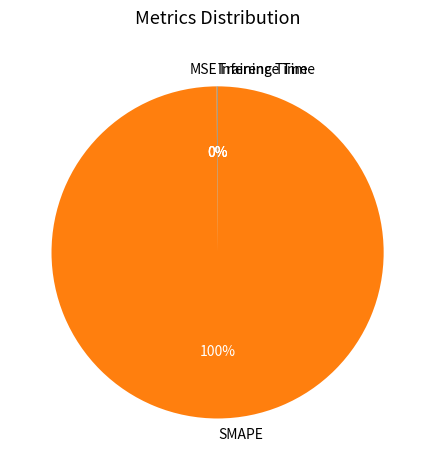

Which slice represents more than half of the pie?

SMAPE